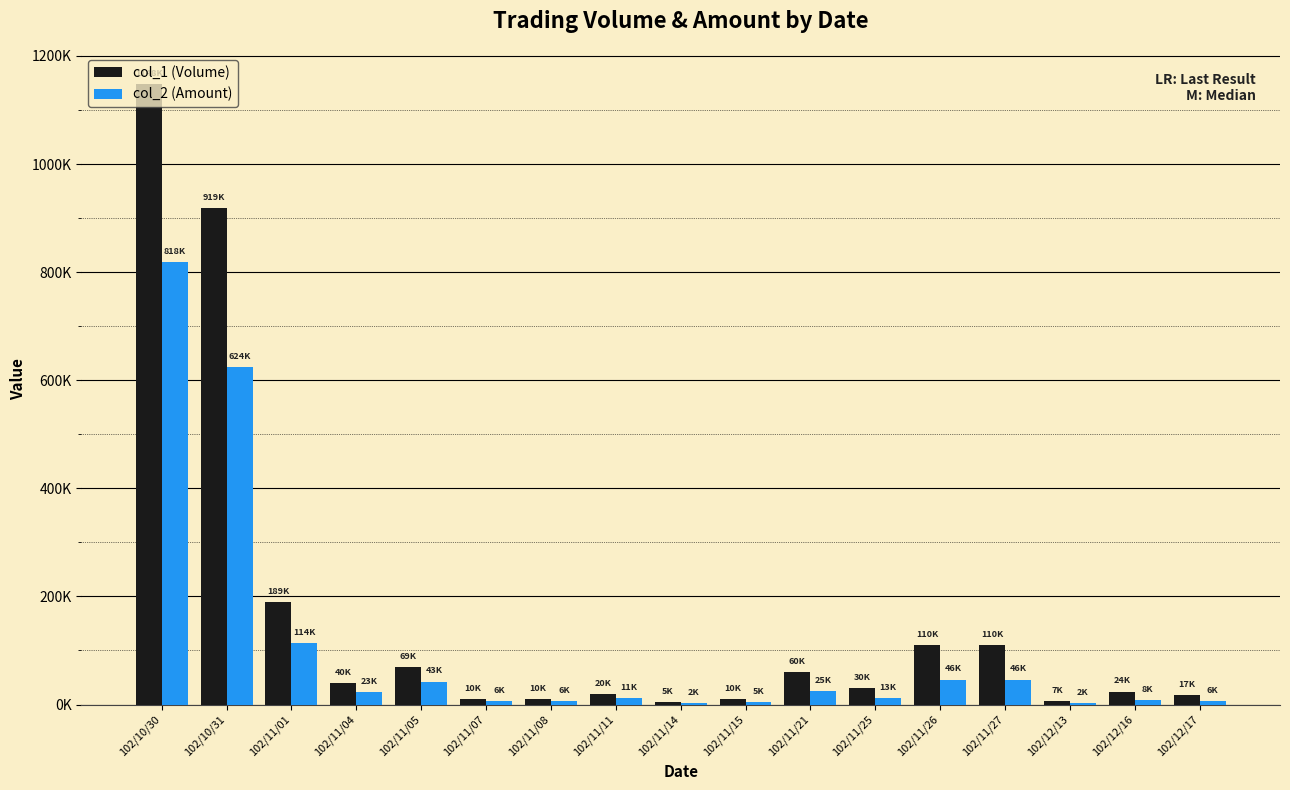

Which series changed the most between 102/11/04 and 102/11/14?

col_1 (Volume)